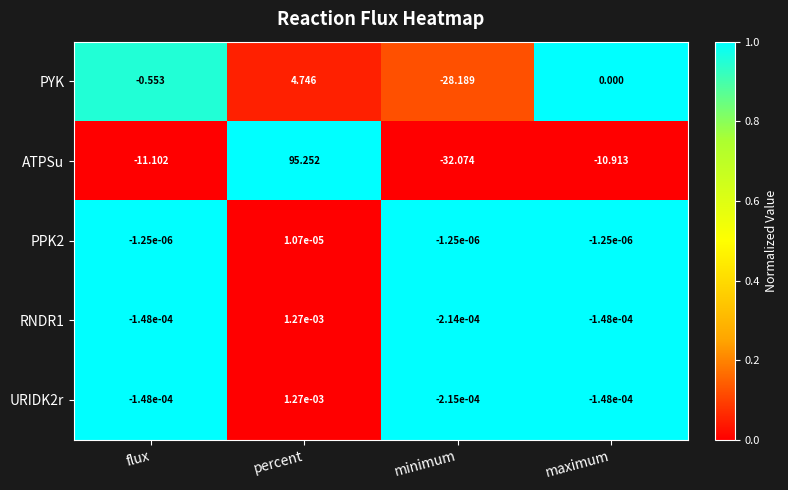

What is the greatest value displayed?

95.3